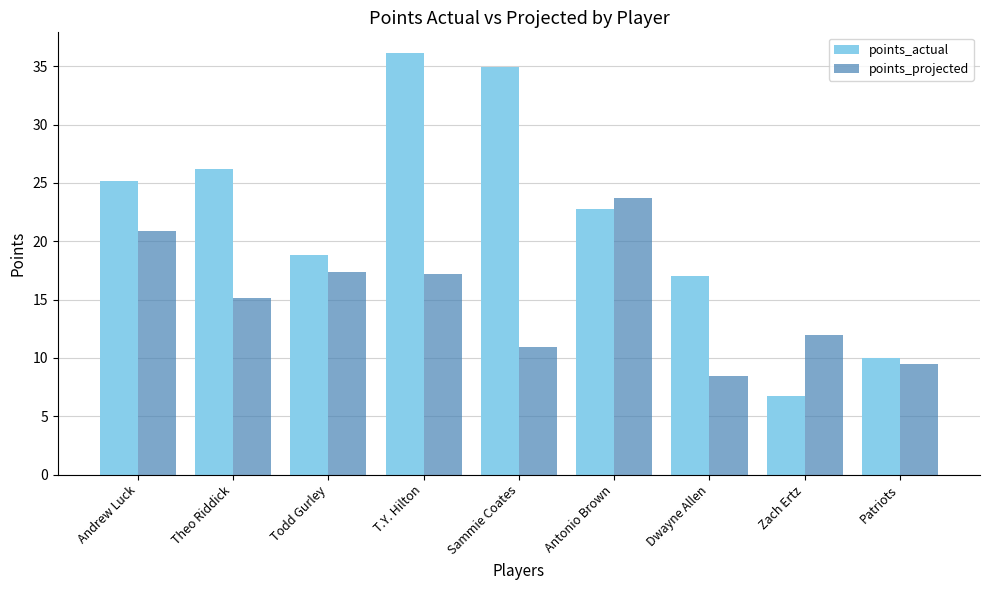

Reading right to left, extract all data points from this chart.

points_actual: 10.0	6.7	17.0	22.8	34.9	36.1	18.8	26.2	25.2
points_projected: 9.5	12.0	8.4	23.7	10.9	17.2	17.4	15.2	20.9